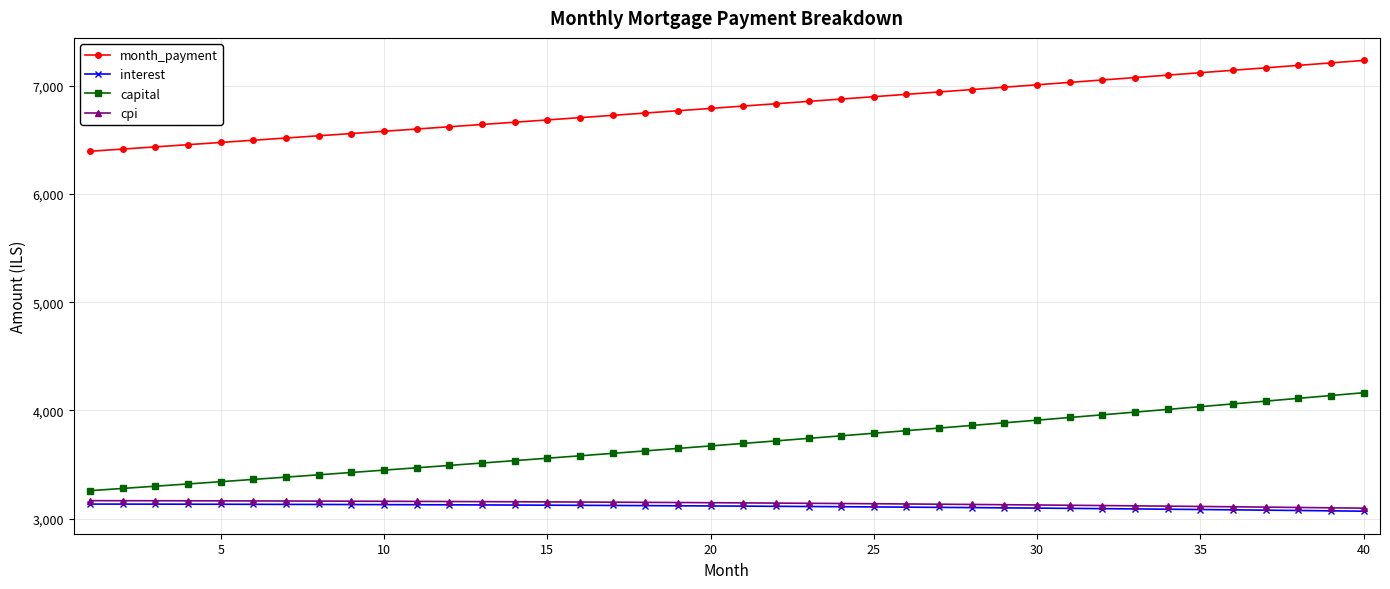

What is the difference between the second highest and minimum values in the capital series?

878.6